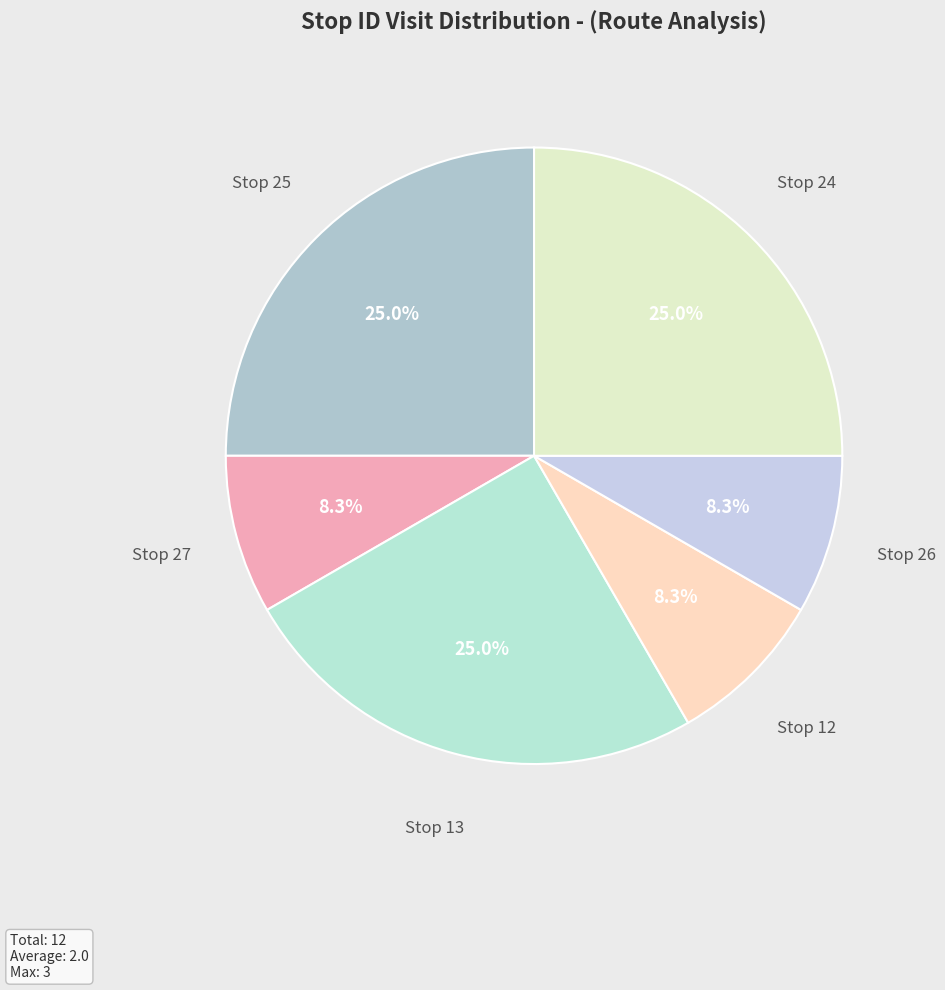

Is there any slice that represents more than half of the pie?

No